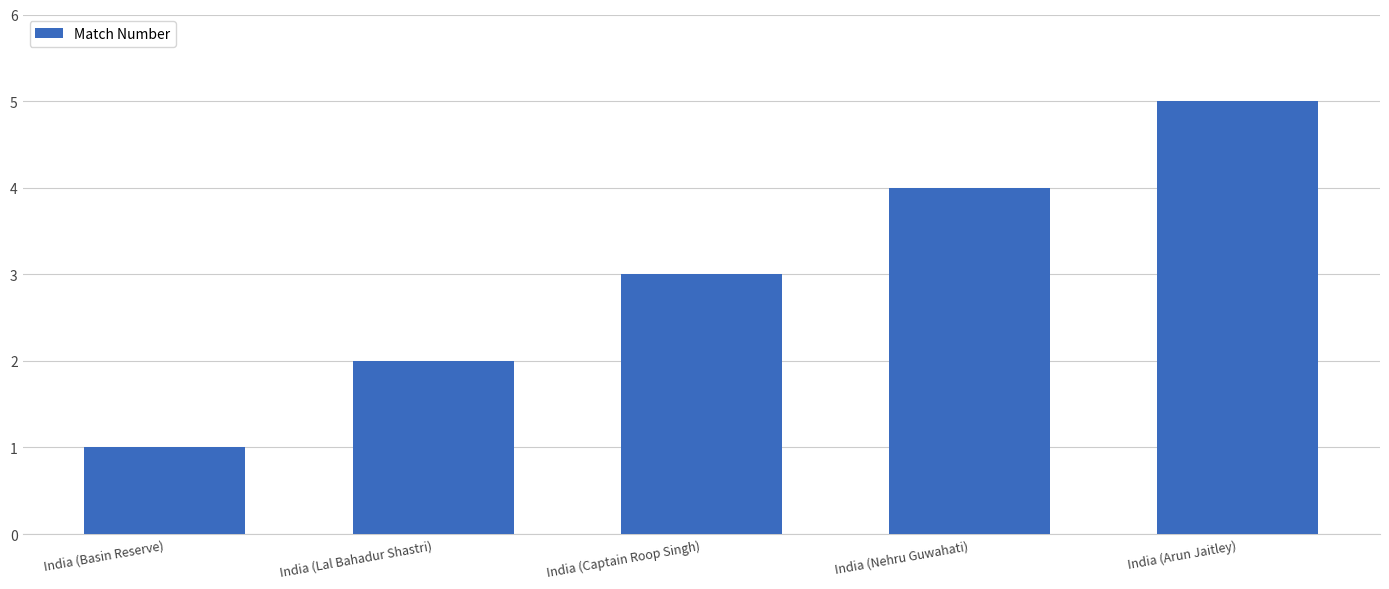

What is the difference between the second highest and second lowest values?

2